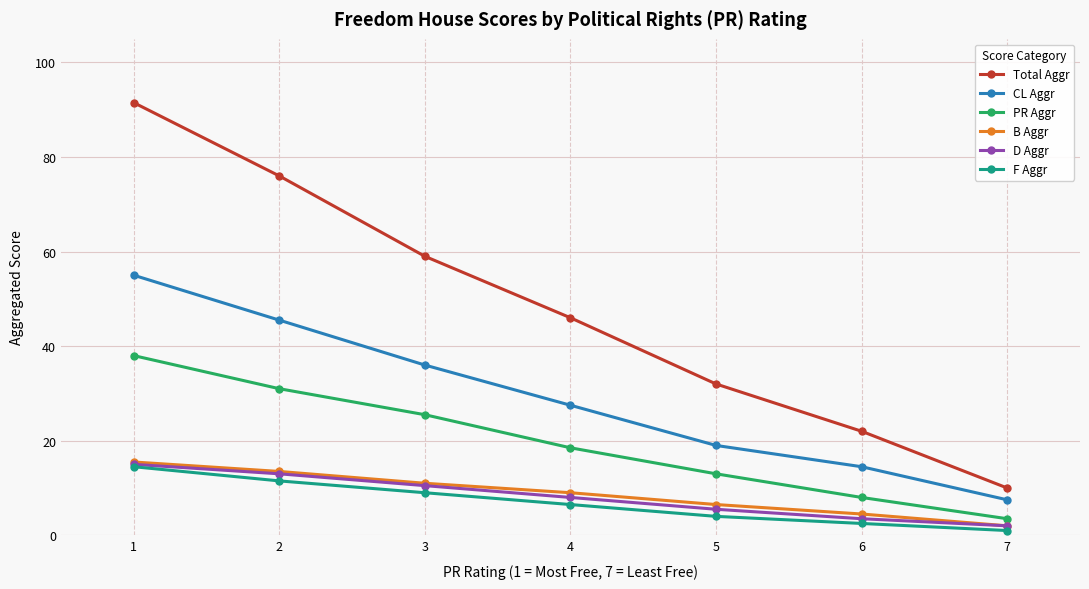

Is it true that Total Aggr equals 118.9 at 2?

False